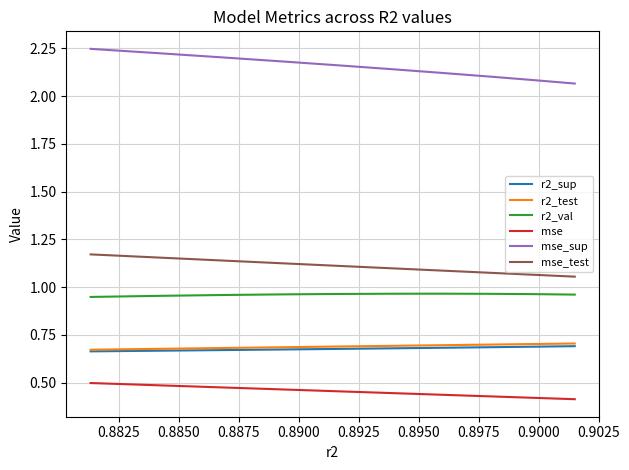

What is the difference between the highest and lowest values at 0.8900?

1.7